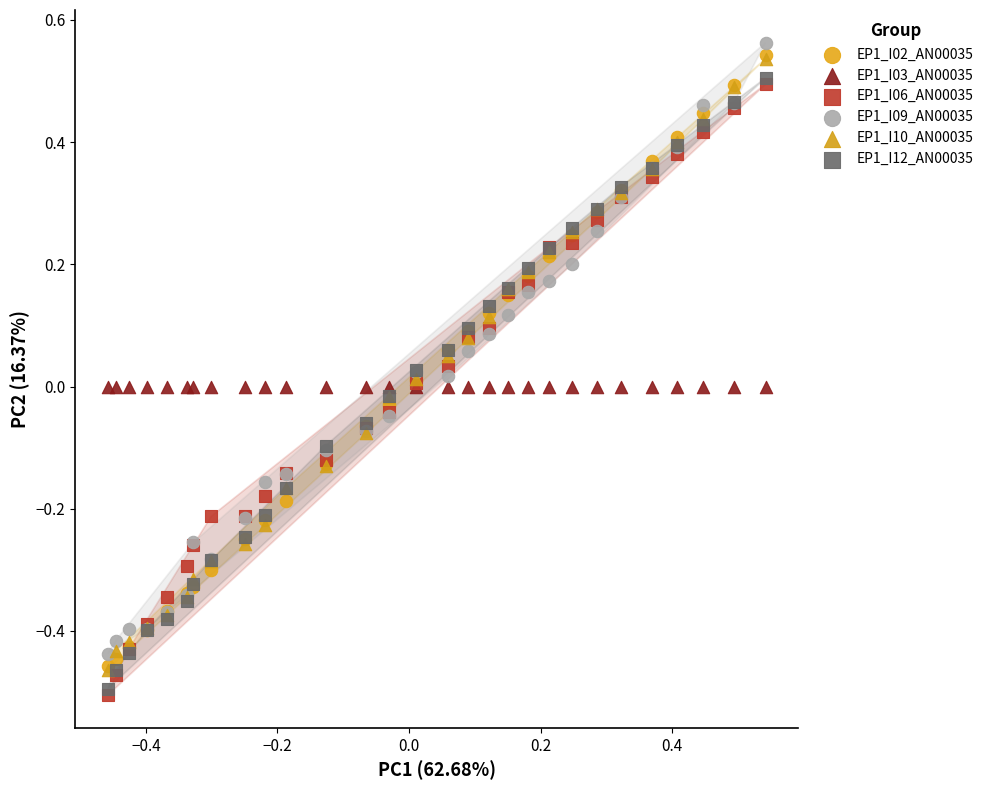

What are all the series names shown in the legend?

EP1_I02_AN00035, EP1_I03_AN00035, EP1_I06_AN00035, EP1_I09_AN00035, EP1_I10_AN00035, EP1_I12_AN00035